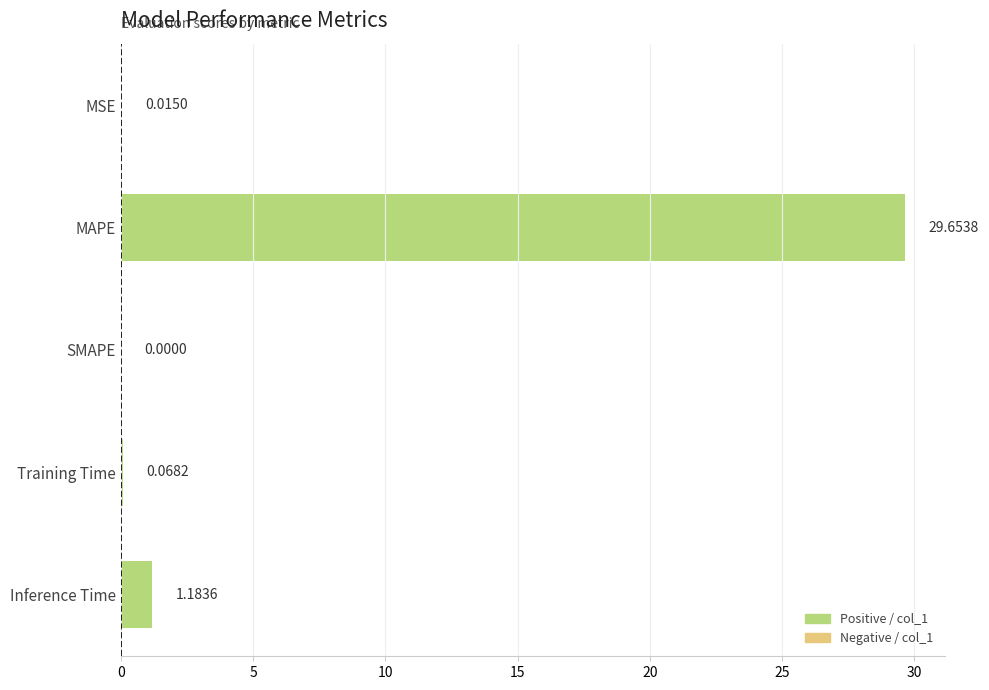

What is the sum of all values?

30.9